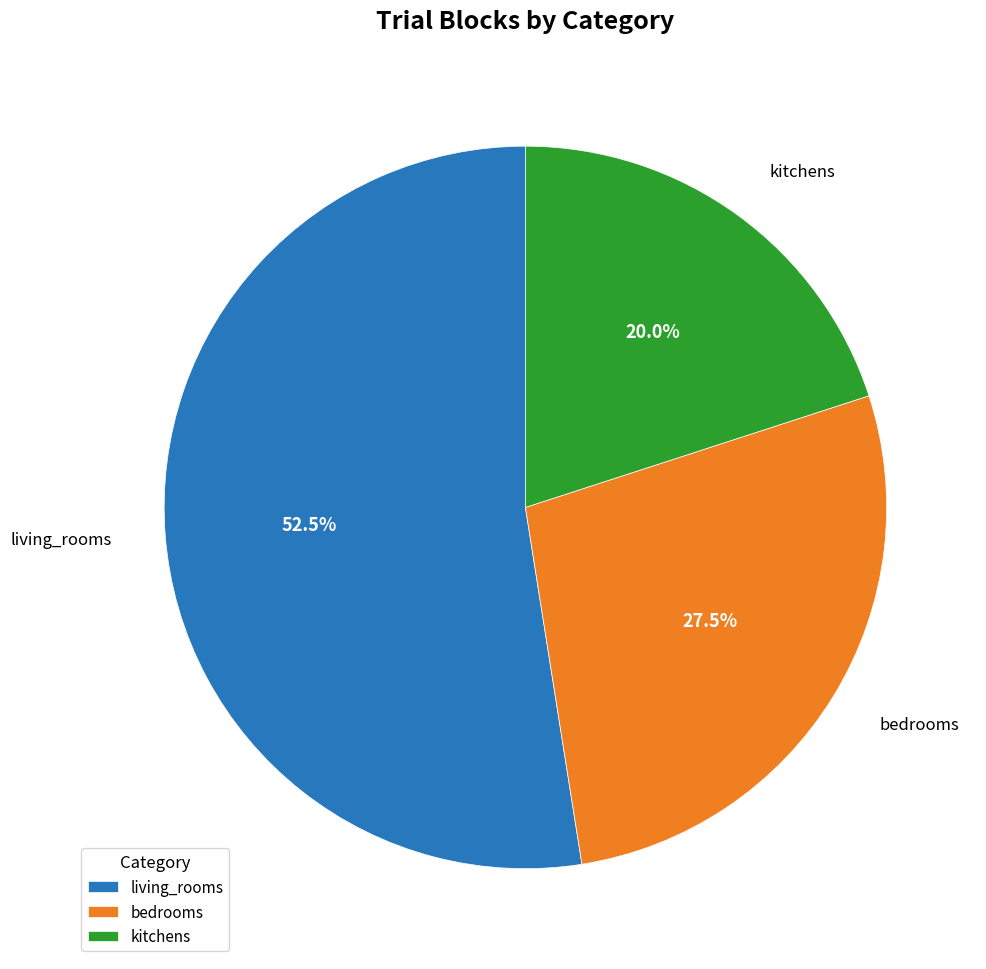

Do living_rooms and kitchens together represent more than half of the pie?

Yes